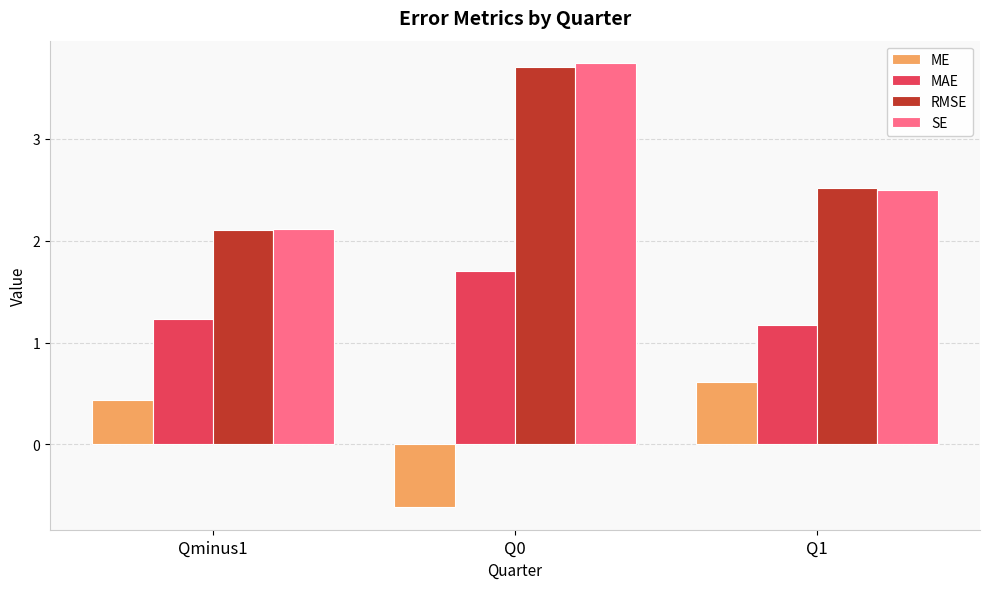

What is the value of the SE bar at the 1st from the left?

2.1